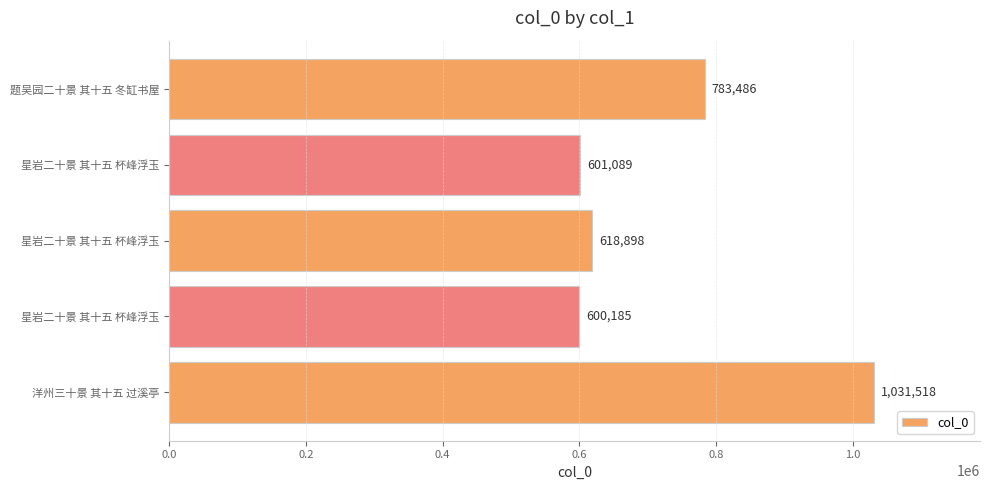

Does the chart contain any negative values?

No